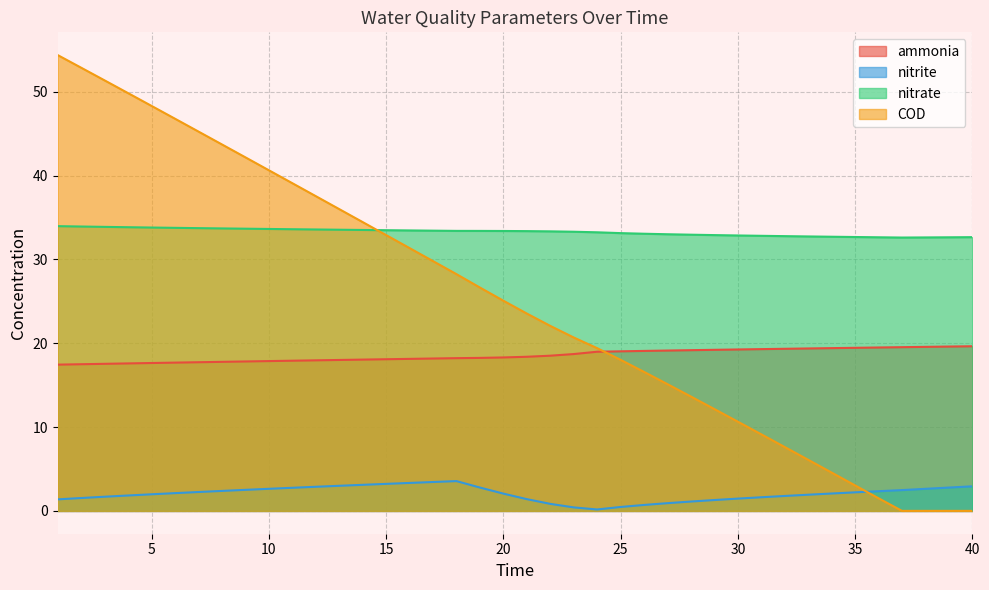

The nitrite series shows 0.7 at 10. True or false?

False